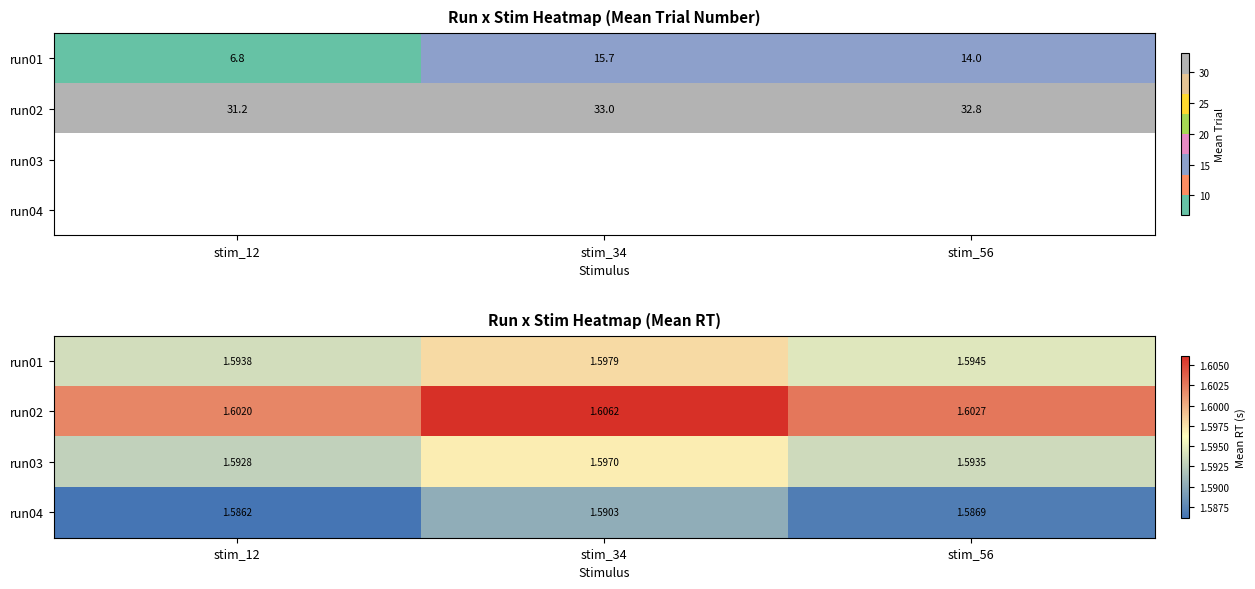

At which category is the sum across all series the highest?

stim_34